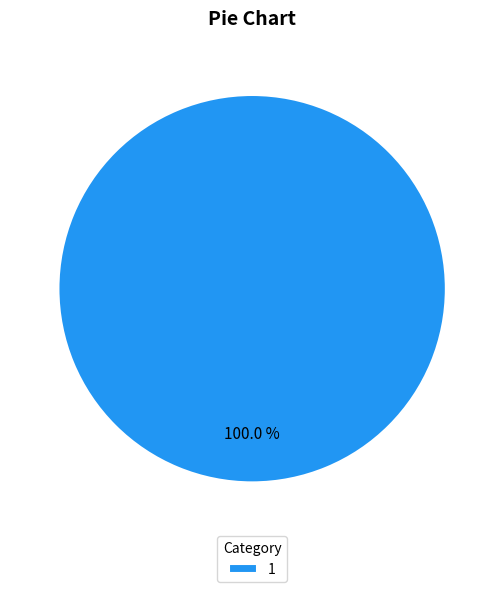

Which slice represents more than half of the pie?

1